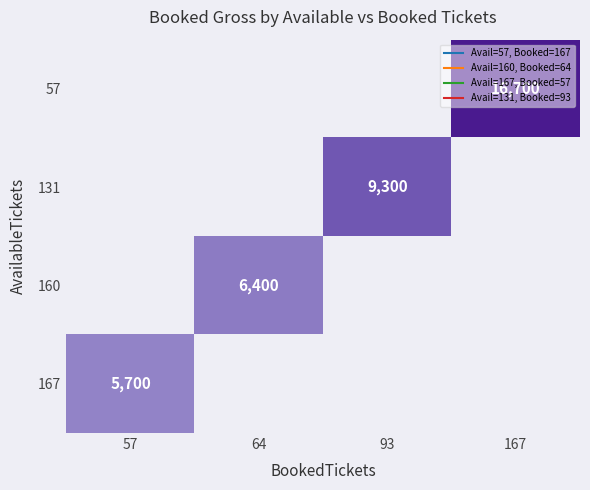

What is the greatest value displayed?

16700.0